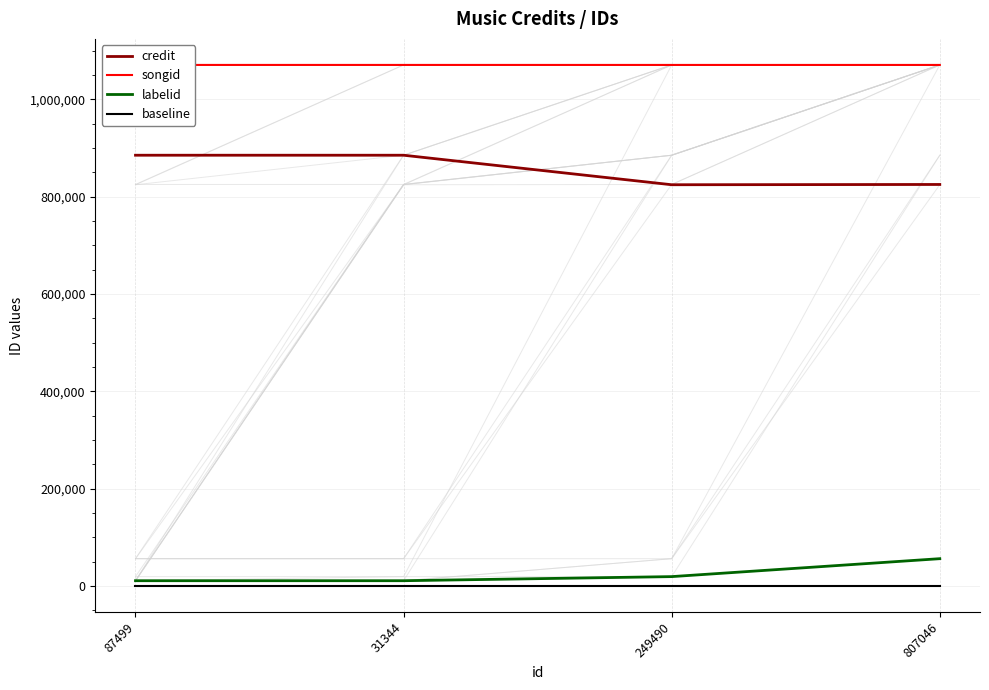

Reading left to right, list all the values displayed in this chart.

credit: 87499=885260	31344=885260	249490=824587	807046=825134
songid: 87499=1070859	31344=1070859	249490=1070842	807046=1070838
labelid: 87499=10606	31344=10606	249490=19037	807046=55906
baseline: 87499=0	31344=0	249490=0	807046=0